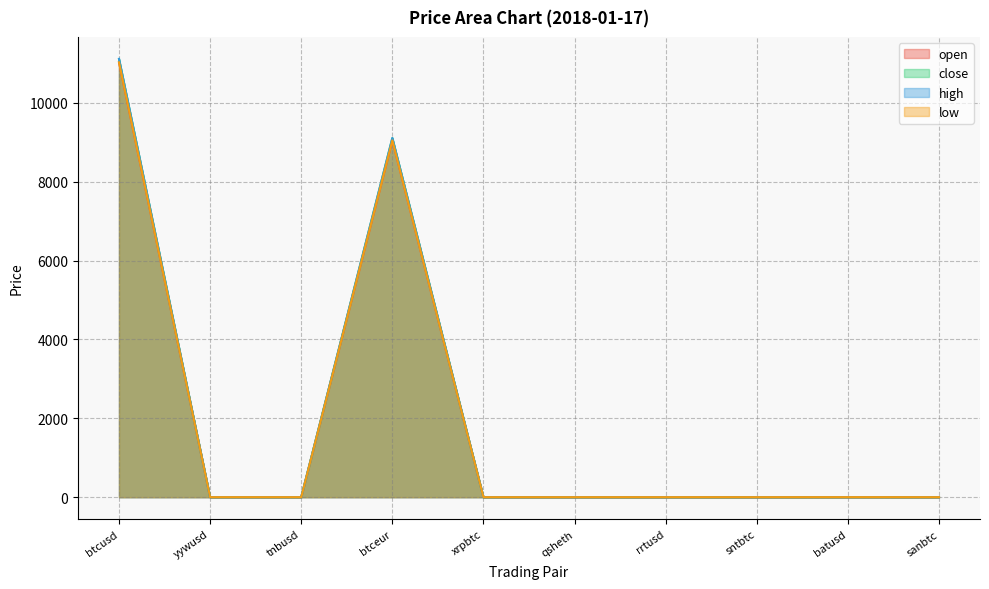

Does the chart display data point markers on the line(s)?

No